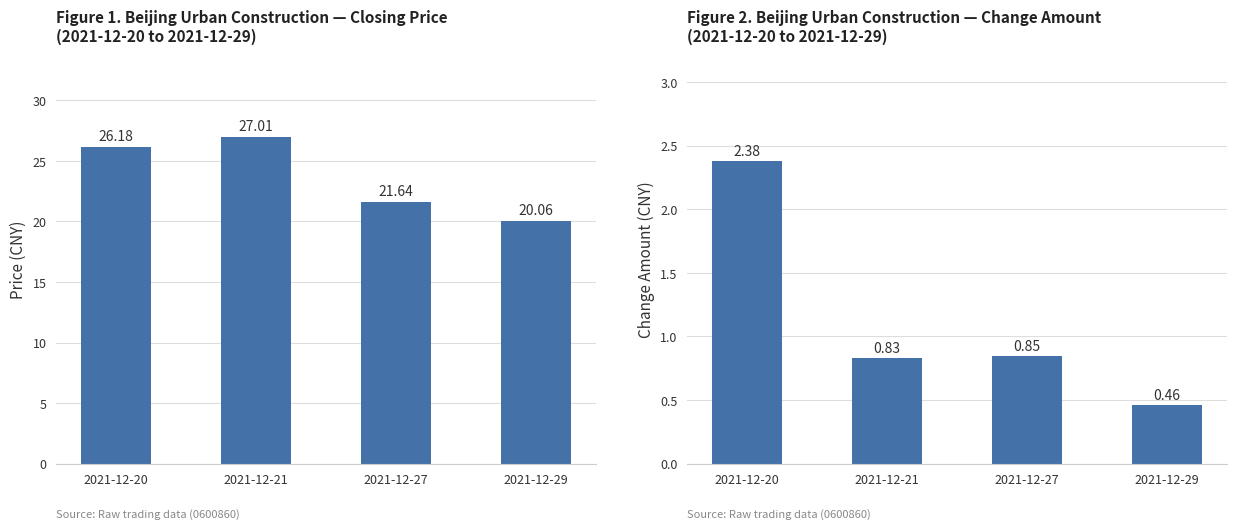

True or false: change_amt has a value of 0.8 at 2021-12-27.

True